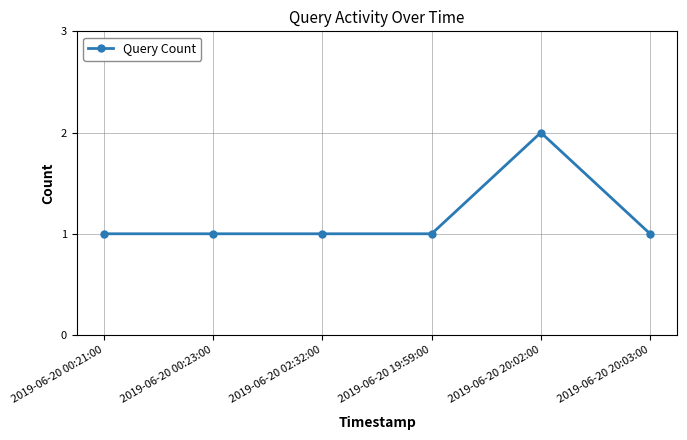

What is the difference between the maximum and minimum values?

1